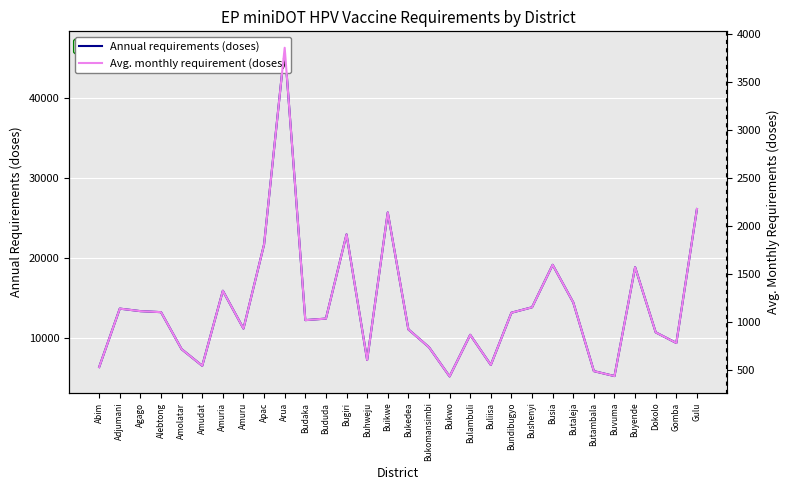

What position from the right is Bugiri?

18